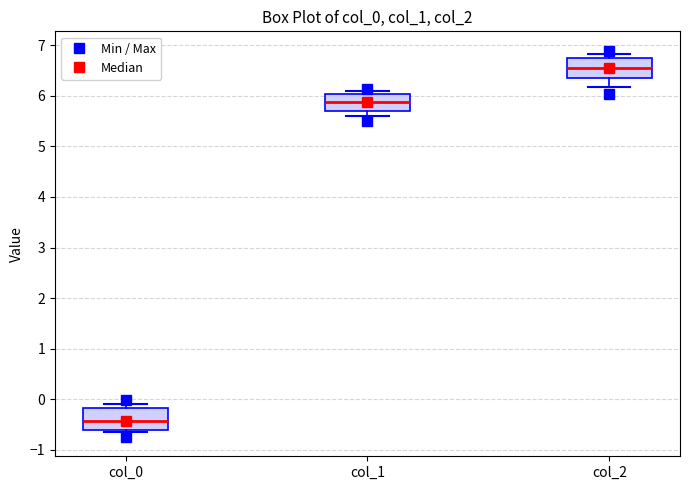

Reading left to right, transcribe this box plot: for each box, give where its median line is, the range the box spans, and where its two whiskers end, as read against the y-axis. The values are not printed on the chart, so give them approximately, as read against the axis.

col_0: median -0.4, box -0.6 to -0.2, whiskers -0.6 (just below the box's lower edge) to -0.1
col_1: median 5.9, box 5.7 to 6.0, whiskers 5.6 to 6.1
col_2: median 6.5, box 6.4 to 6.7, whiskers 6.2 to 6.8